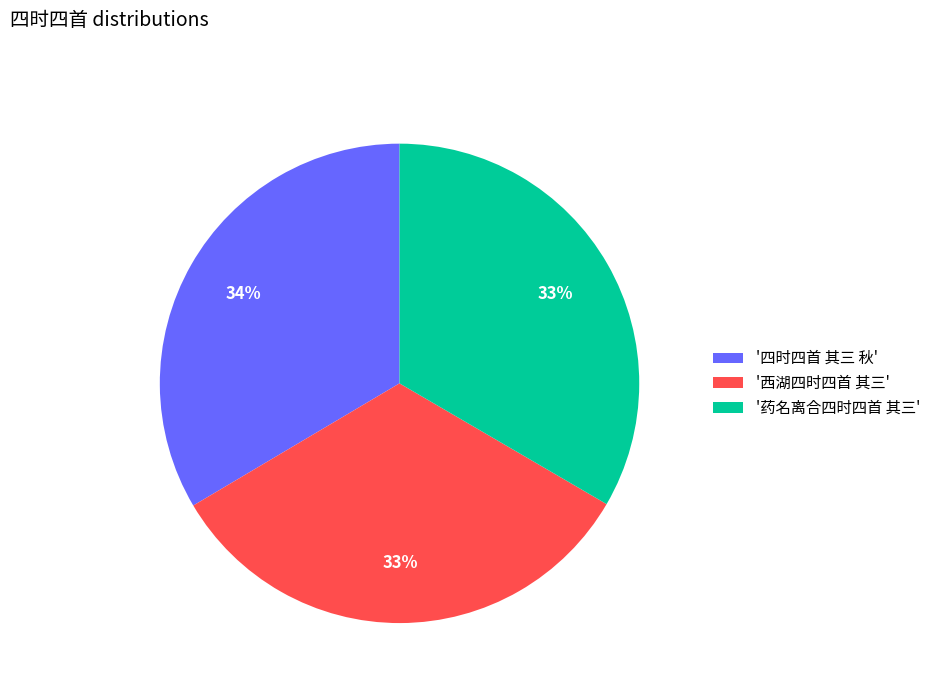

What is the ratio of the value at '药名离合四时四首 其三' to the value at '四时四首 其三 秋'?

1.0